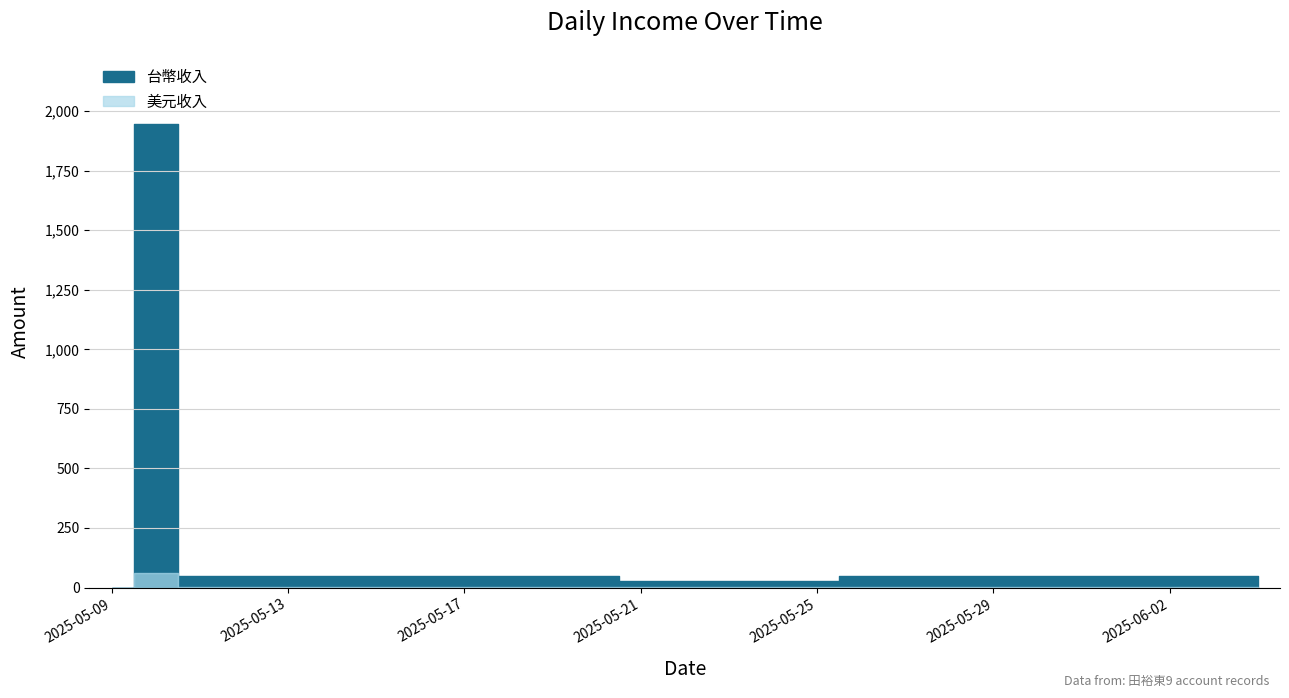

At which label does 美元收入 first exceed 1?

2025-05-10